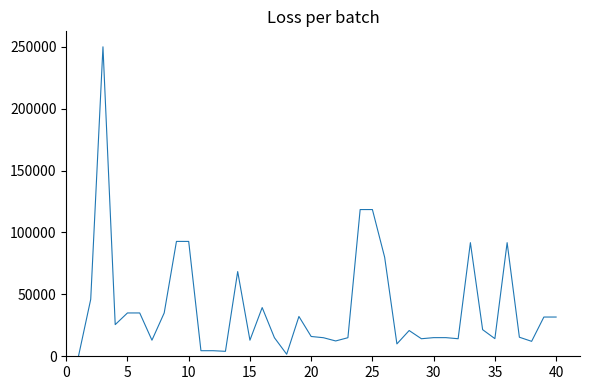

What is the greatest value displayed?

250000